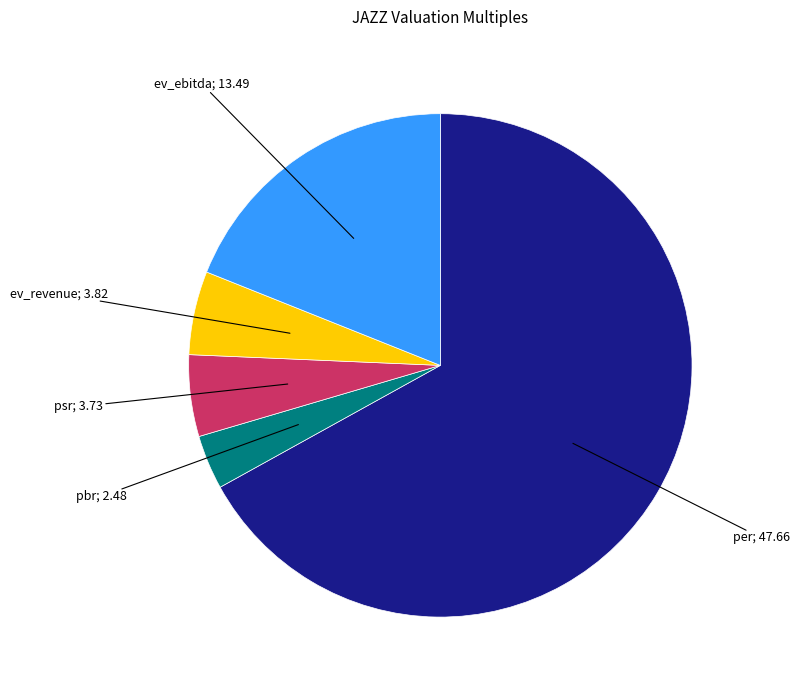

Is there a majority slice in this chart?

Yes